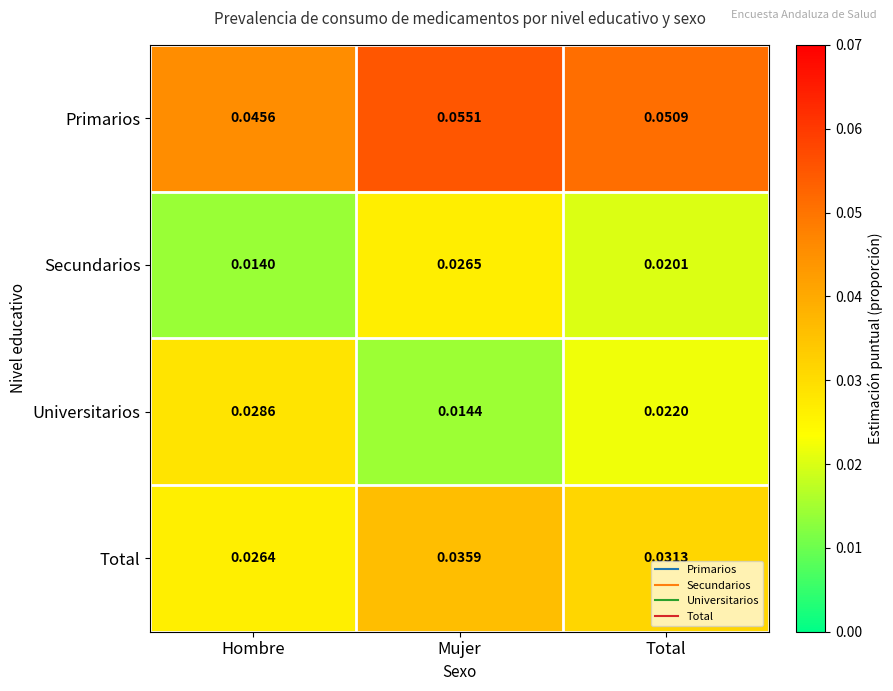

List the series in order of their peak value, highest first.

Primarios, Total, Universitarios, Secundarios